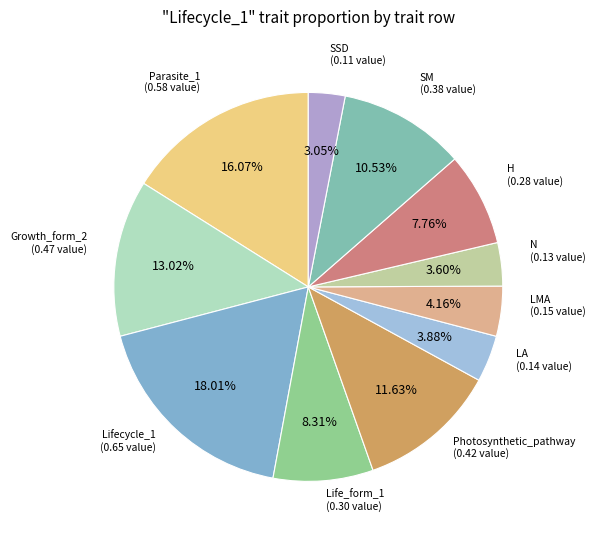

Count the number of slices in the pie.

11